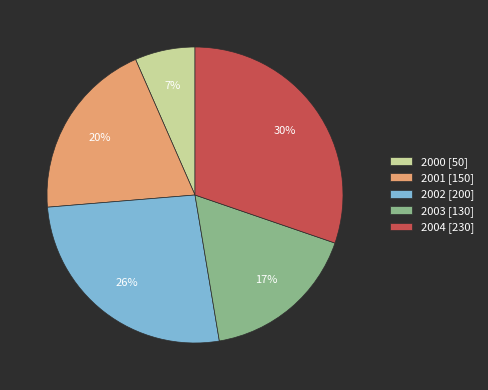

Does 2003 account for over 50% of the chart?

No